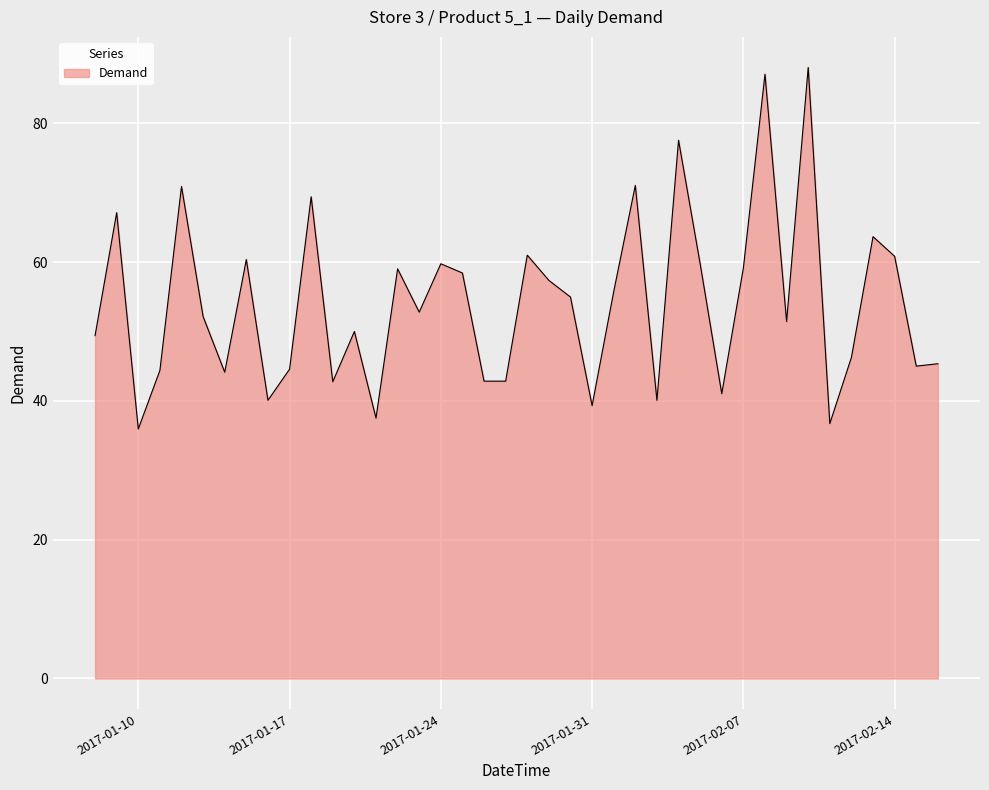

What is the maximum value shown in the chart?

88.1